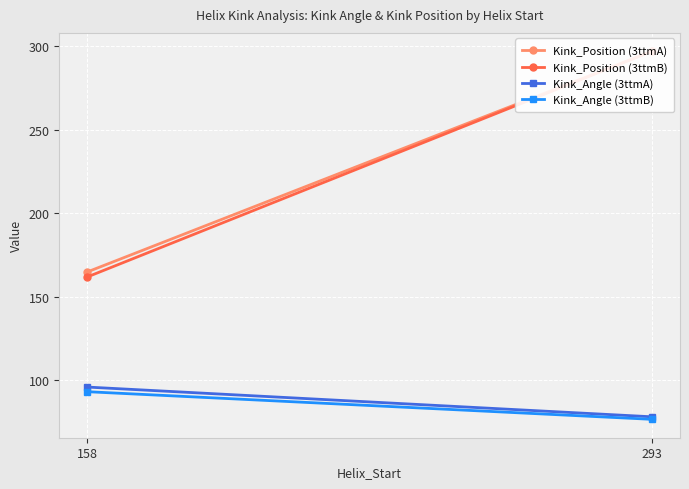

What is the smallest value displayed?

76.8